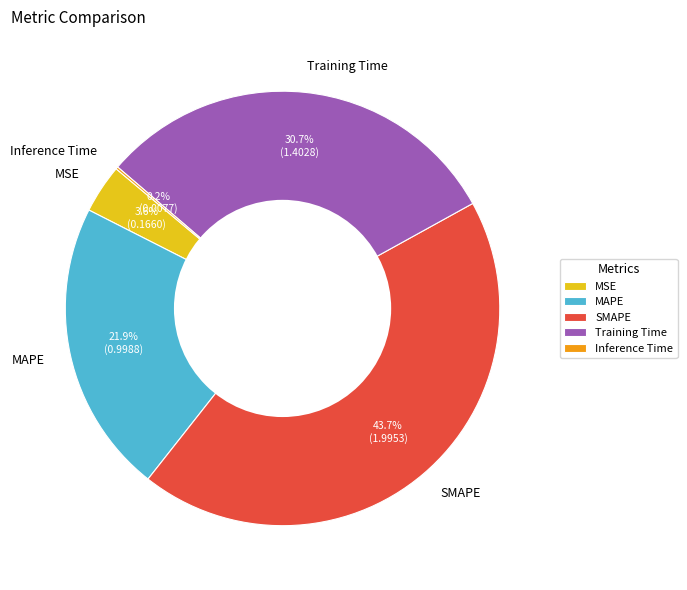

To the nearest percent, what is the difference between the MSE and Training Time slice percentages?

27%